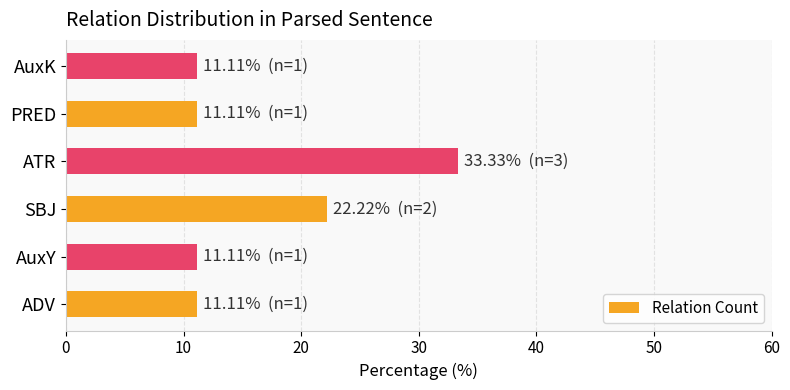

Are the bars grouped side by side (vs. stacked)?

No